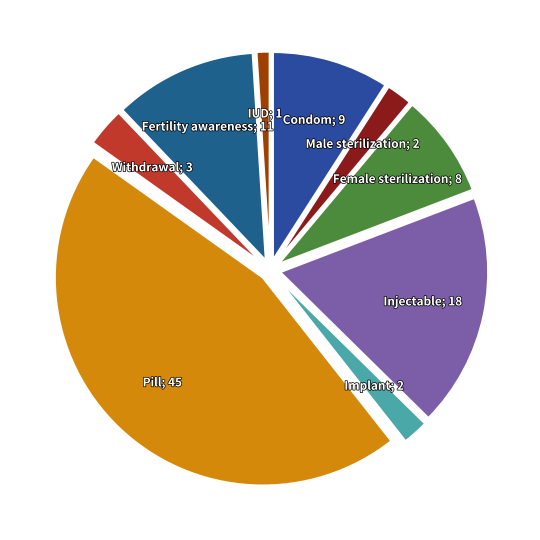

Count the number of slices in the pie.

9